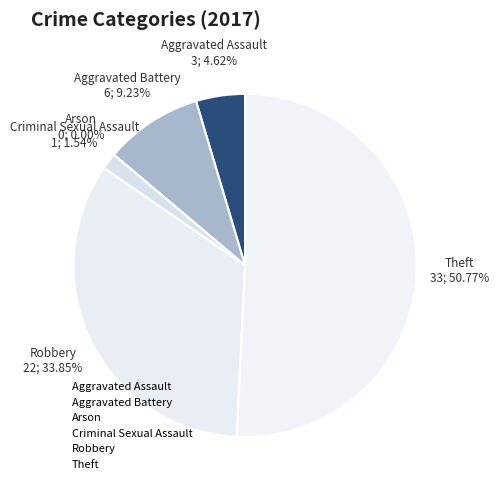

How many slices are in this pie chart?

6